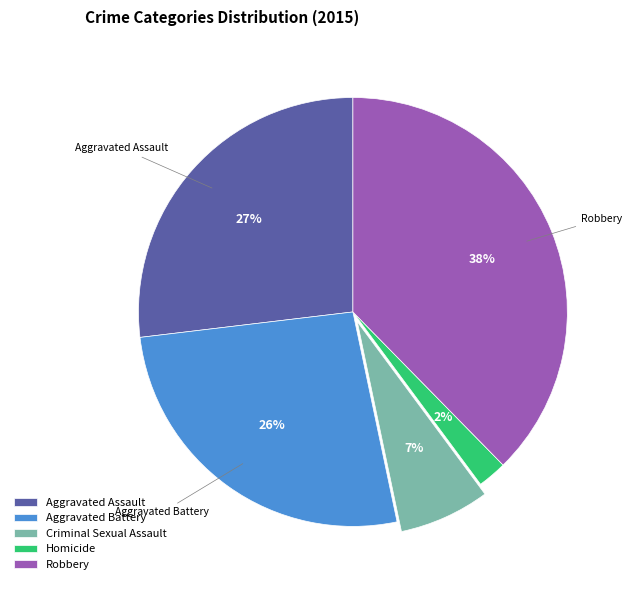

To the nearest percent, what is the combined percentage of Aggravated Battery and Robbery?

64%